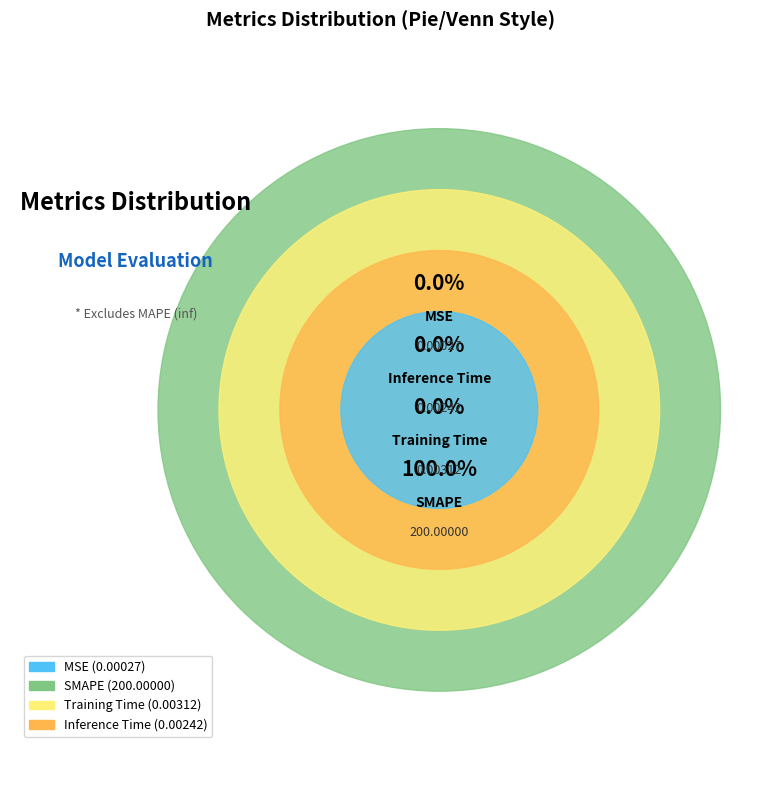

Is SMAPE the majority of the pie?

Yes